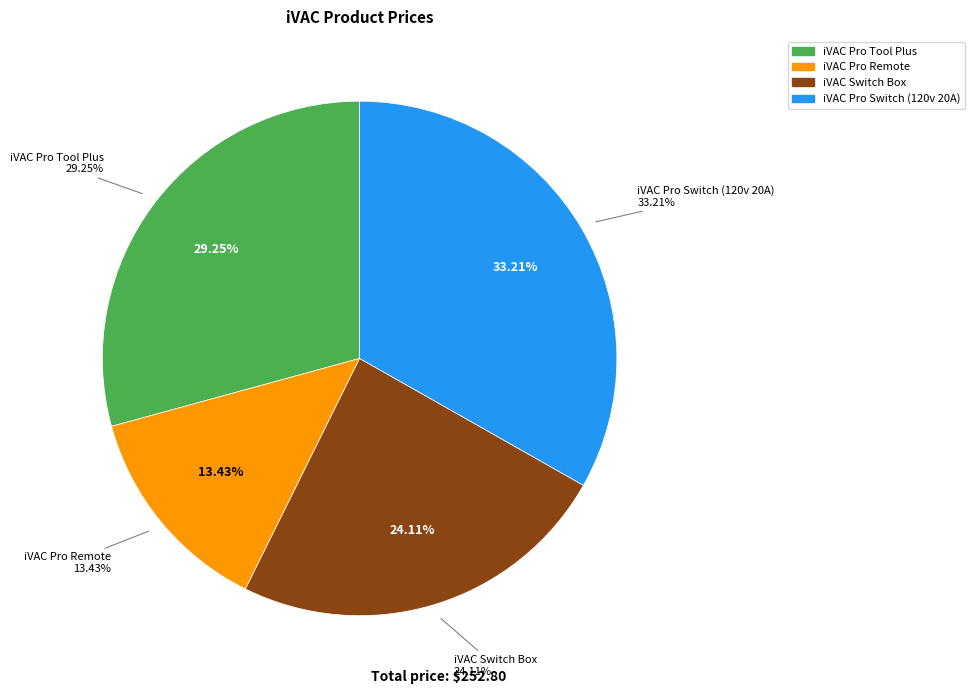

Do iVAC Pro Switch (120v 20A) and iVAC Switch Box together represent more than half of the pie?

Yes